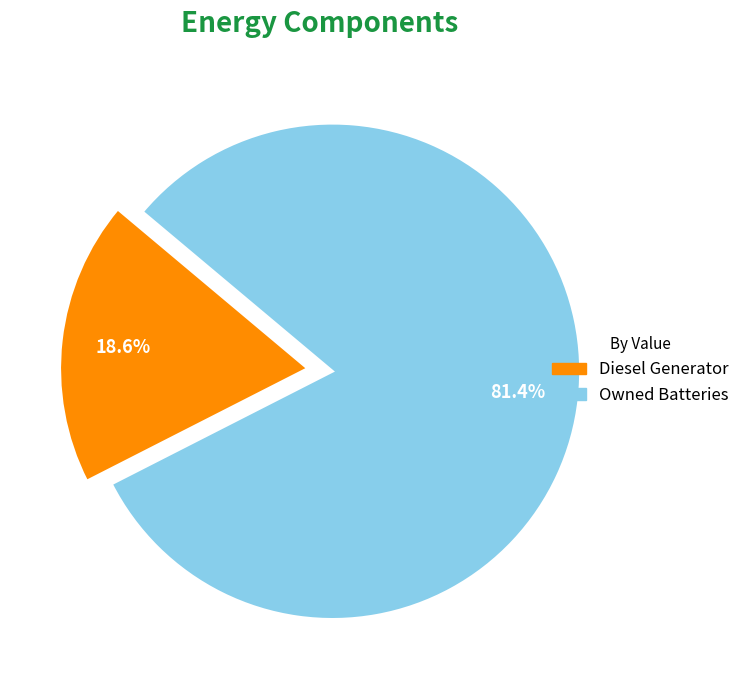

What percentage is NOT represented by Owned Batteries?

18.6%